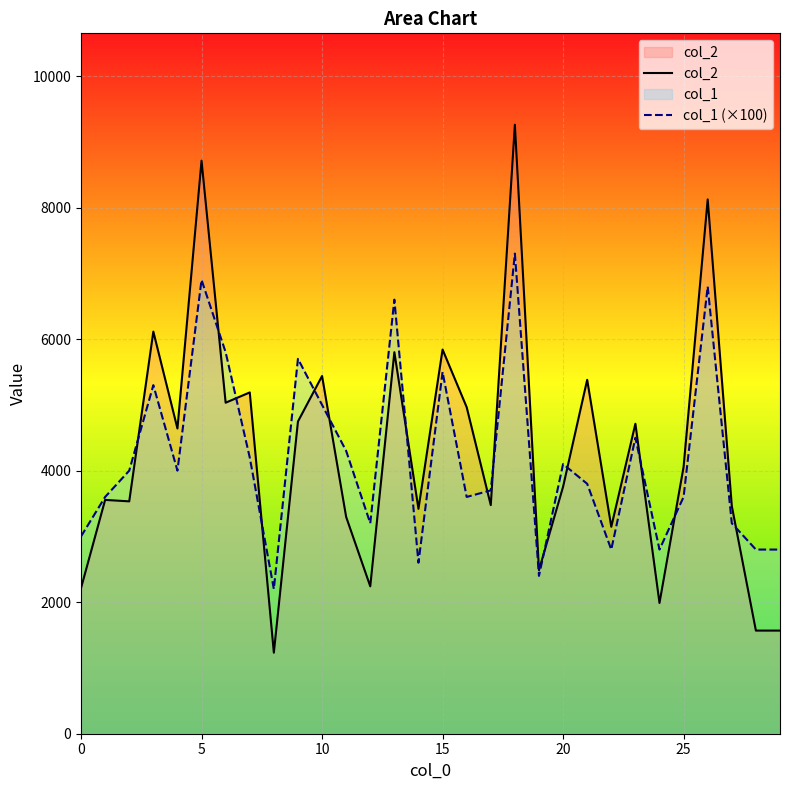

Count the number of data series in this chart.

2